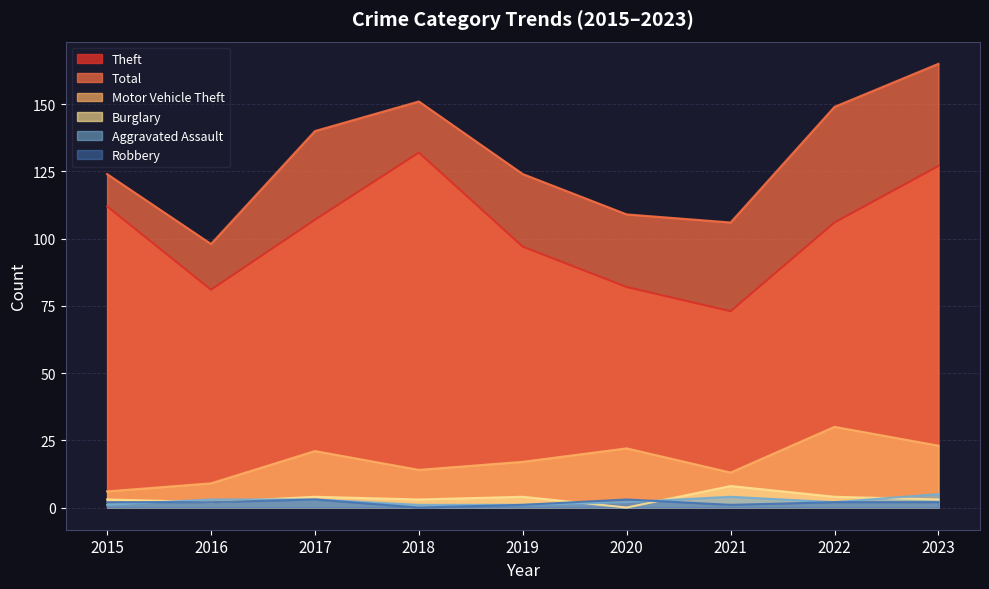

The value of Theft at 2017 is 107. True or false?

True